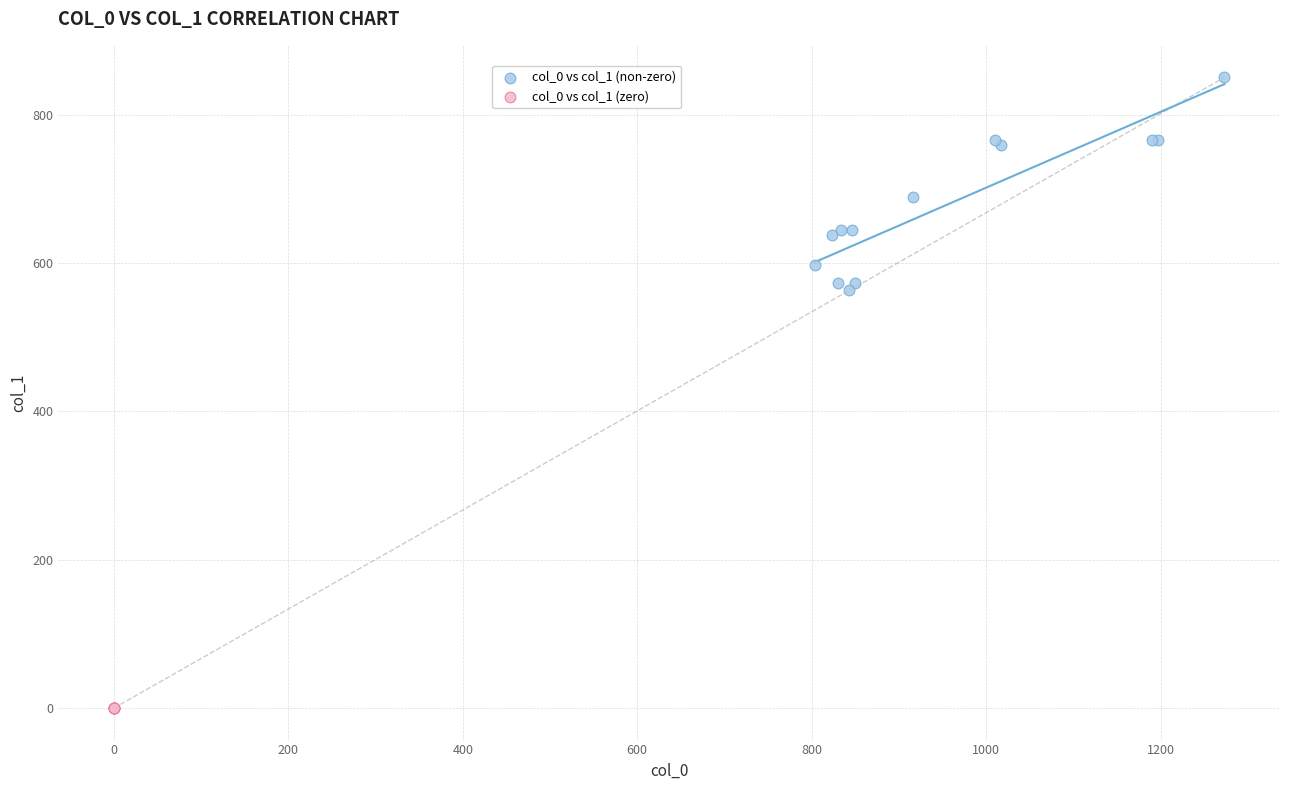

Which series contains the lowest Y value?

col_0 vs col_1 (zero)